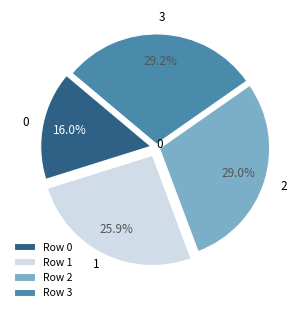

Count the number of slices in the pie.

4